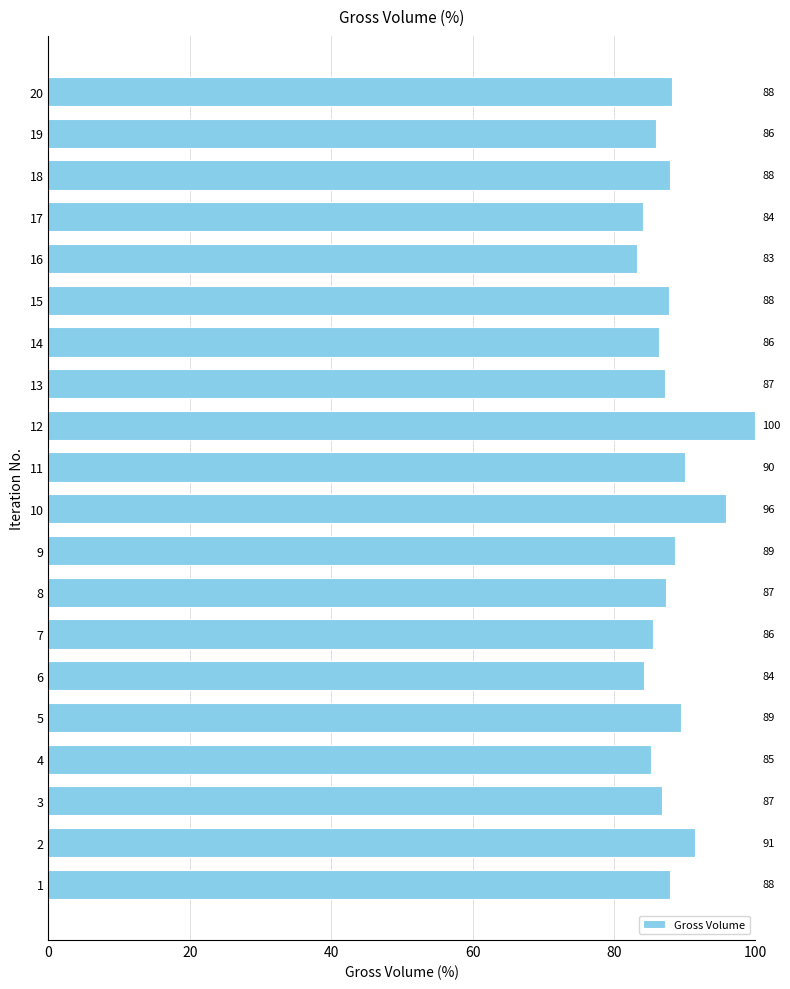

How many bars are there in total?

20